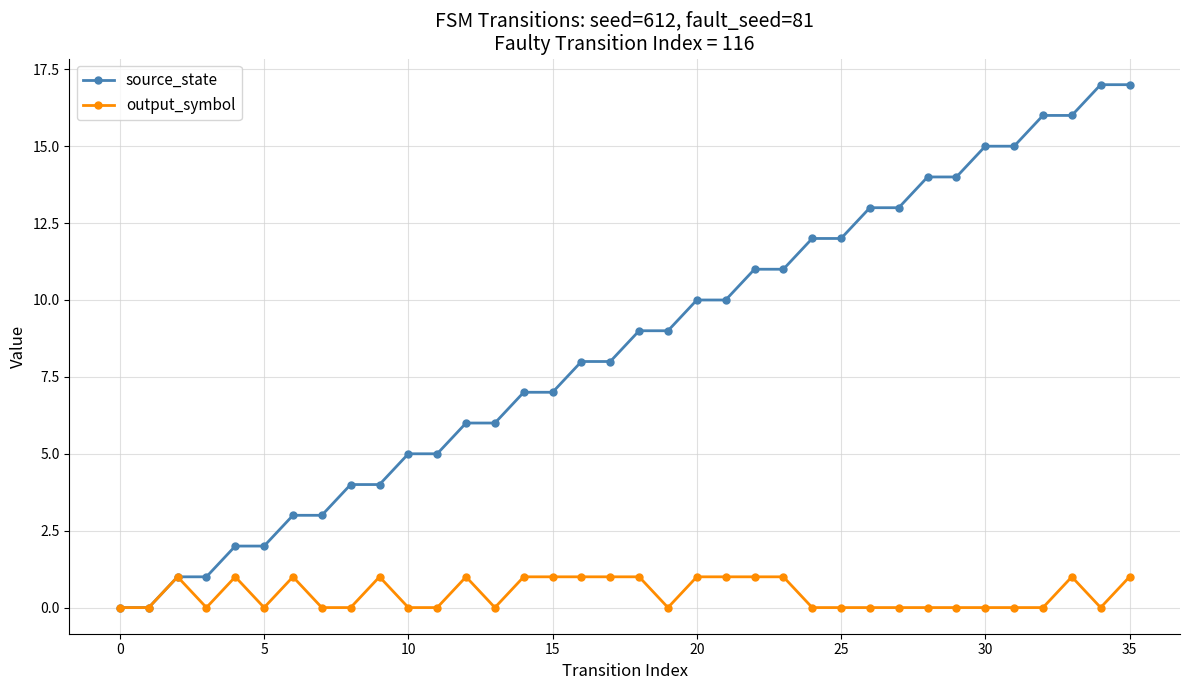

Which series has the widest spread of values?

source_state